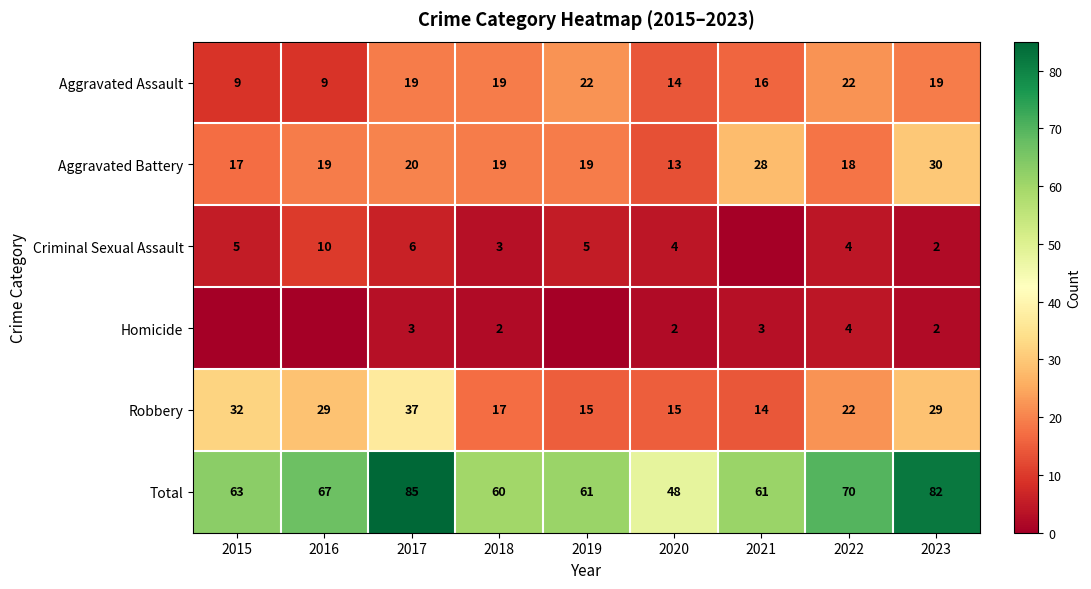

What is the difference between the second highest and minimum values in the Robbery series?

18